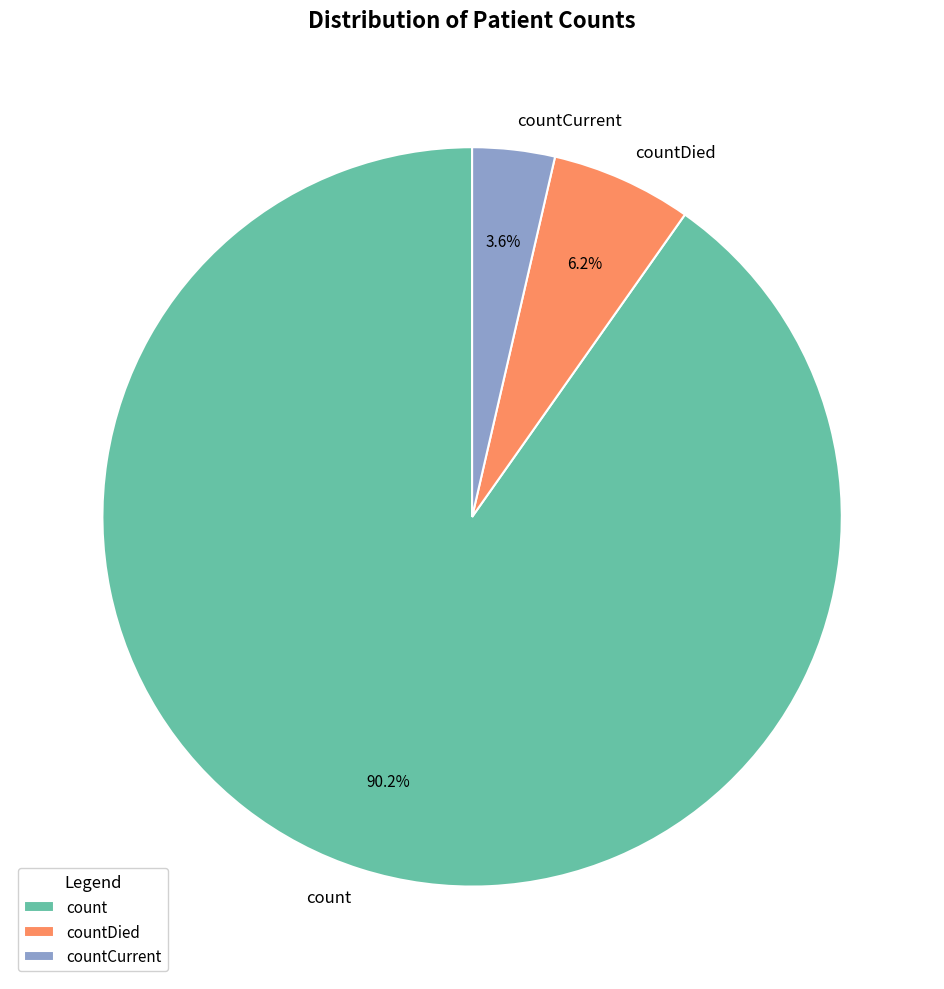

Which slice is the smallest?

countCurrent